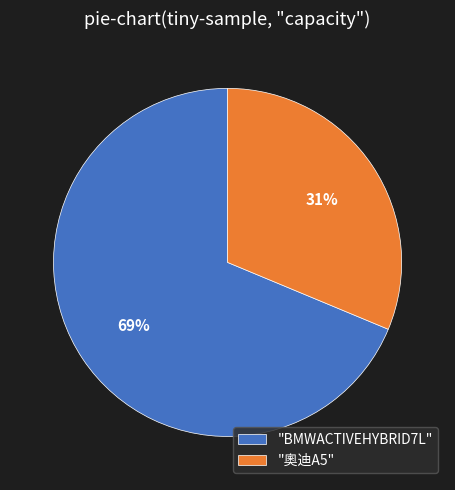

To the nearest percent, what is the average slice percentage?

50%